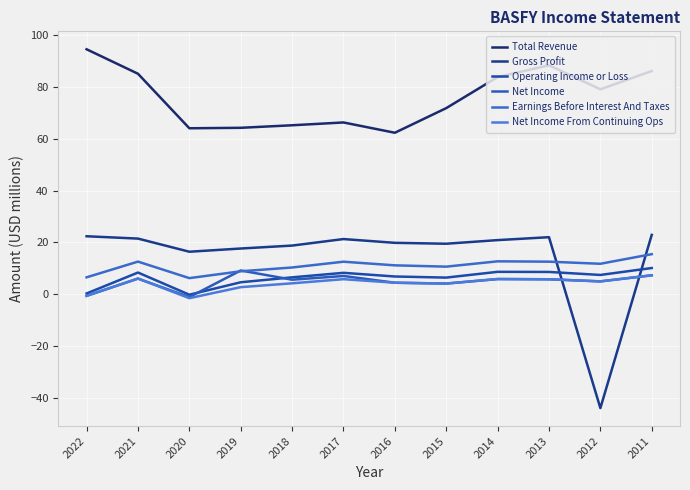

True or false: Earnings Before Interest And Taxes and Operating Income or Loss cross at least once.

False